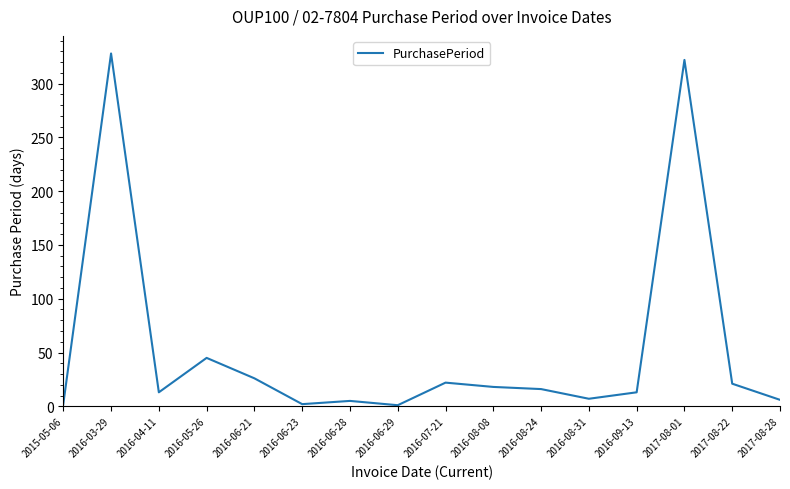

Where is the data nearest to the value 164?

2016-05-26